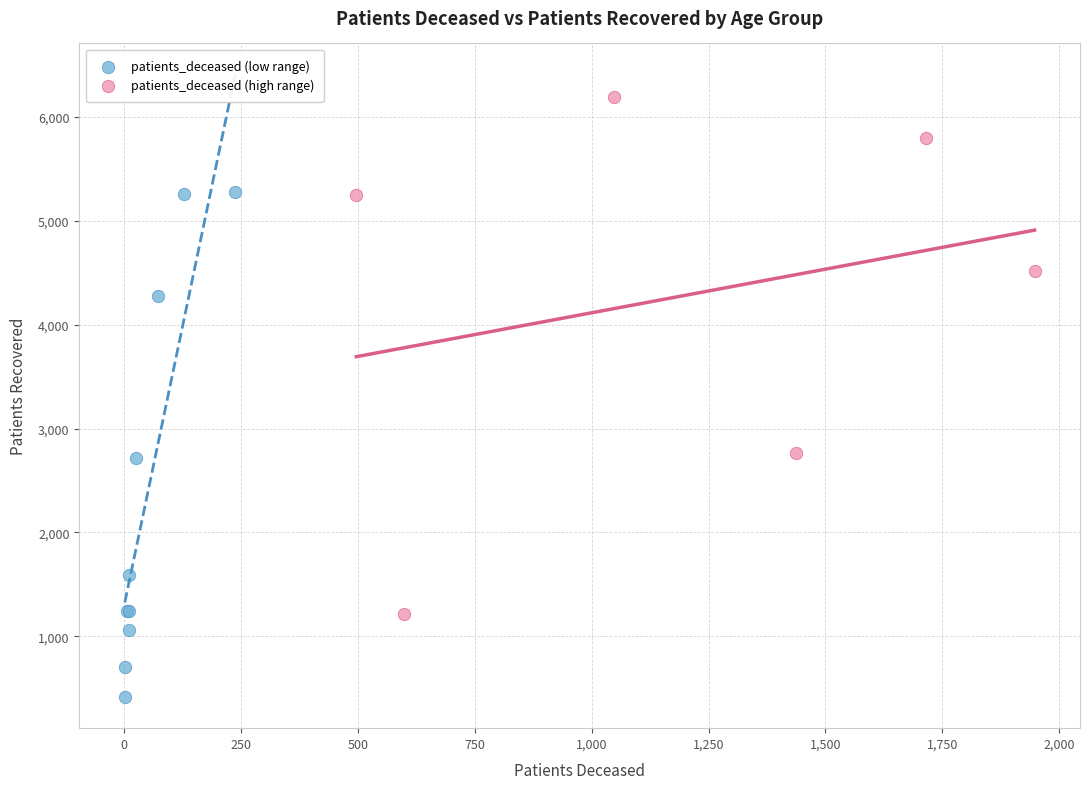

Which series contains the lowest Y value?

patients_deceased (low range)